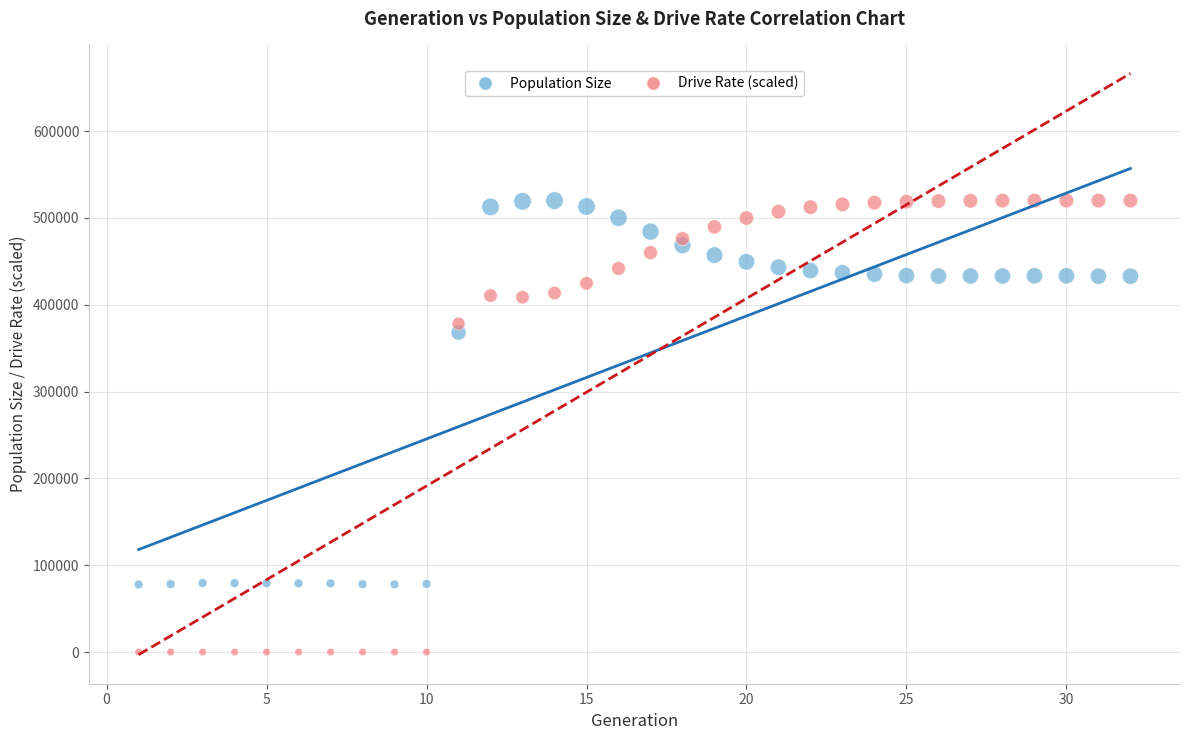

Which series contains the lowest Y value?

Drive Rate (scaled)